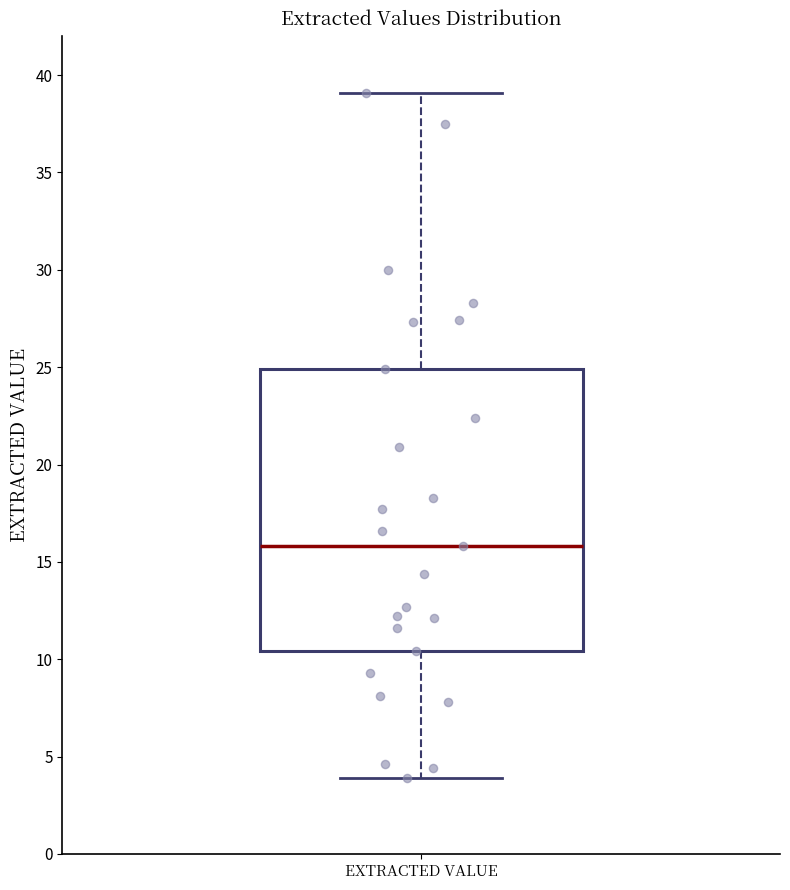

Transcribe this box plot: give where the median line is, the range the box spans, and where the two whiskers end, as read against the y-axis. The values are not printed on the chart, so give them approximately, as read against the axis.

median 16.0, box 10.5 to 25.0, whiskers 4.0 to 39.0